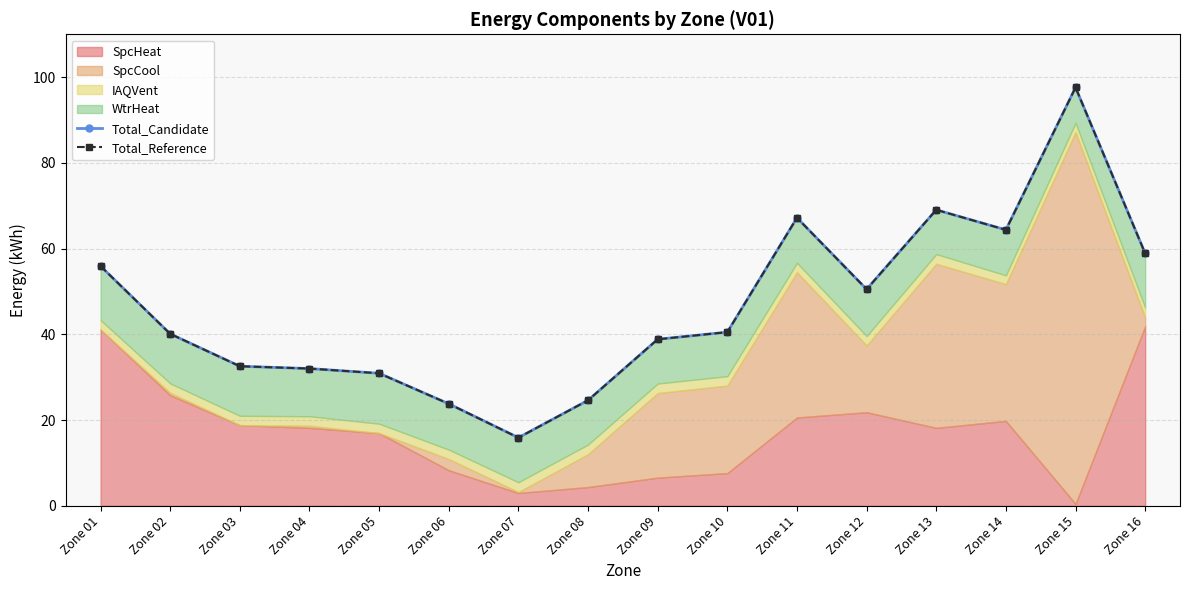

At which category does Total_Candidate reach its first local peak?

Zone 11